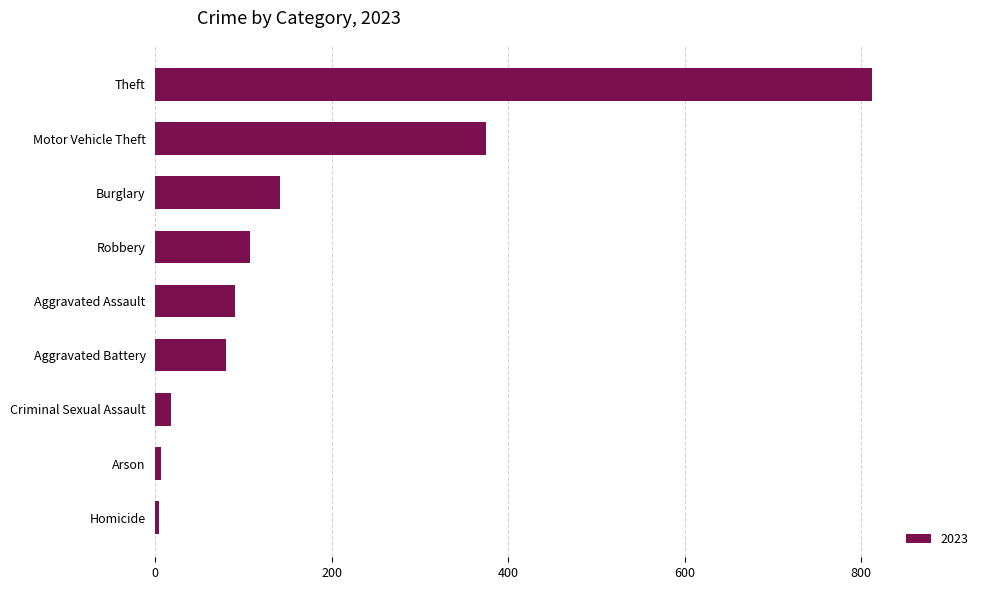

What is the sum of all values?

1634